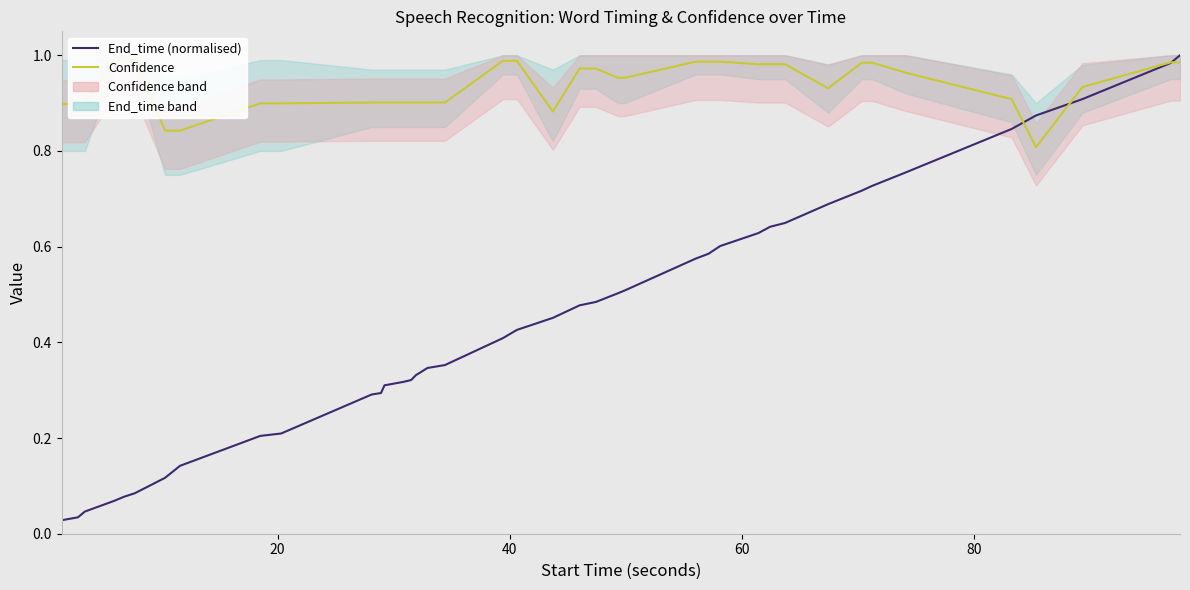

Reading right to left, list all the values displayed in this chart.

End_time (normalised): 1.0	1.0	0.9	0.9	0.8	0.8	0.7	0.7	0.7	0.6	0.6	0.6	0.6	0.6	0.6	0.5	0.5	0.5	0.5	0.5	0.4	0.4	0.4	0.3	0.3	0.3	0.3	0.3	0.3	0.3	0.2	0.2	0.1	0.1	0.1	0.1	0.1	0.0	0.0	0.0
Confidence: 1.0	1.0	0.9	0.8	0.9	1.0	1.0	1.0	0.9	1.0	1.0	1.0	1.0	1.0	1.0	1.0	1.0	1.0	1.0	0.9	1.0	1.0	0.9	0.9	0.9	0.9	0.9	0.9	0.9	0.9	0.9	0.9	0.8	0.8	1.0	1.0	1.0	0.9	0.9	0.9